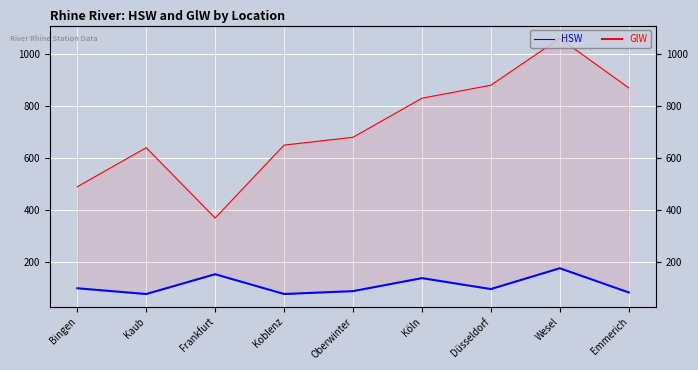

At which category does the chart reach its peak across all series?

Wesel